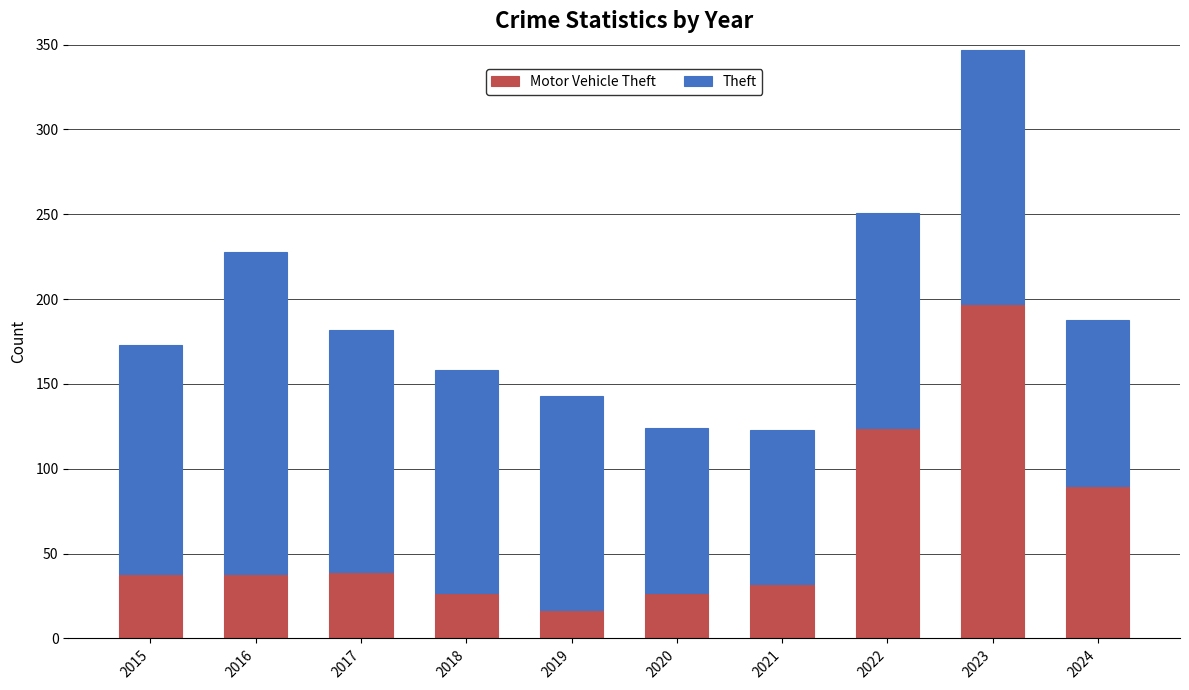

At which category is the sum across all series the highest?

2023